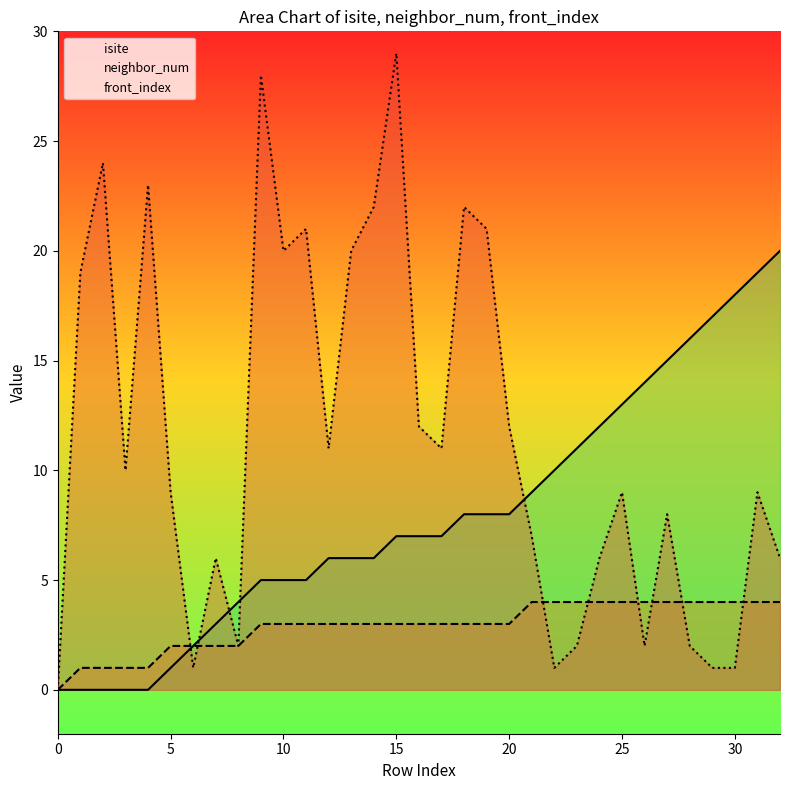

How many values in neighbor_num are above zero?

32